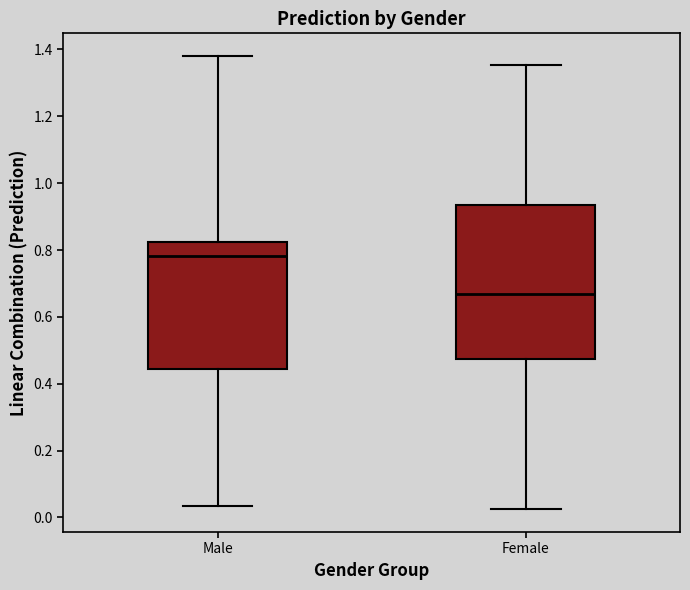

Reading left to right, read every box against the y-axis: the position of its median line, the range the box covers, and the ends of its whiskers. The values are not printed on the chart, so give them approximately, as read against the axis.

Male: median 0.78, box 0.44 to 0.82, whiskers 0.04 to 1.38
Female: median 0.66, box 0.48 to 0.94, whiskers 0.02 to 1.36